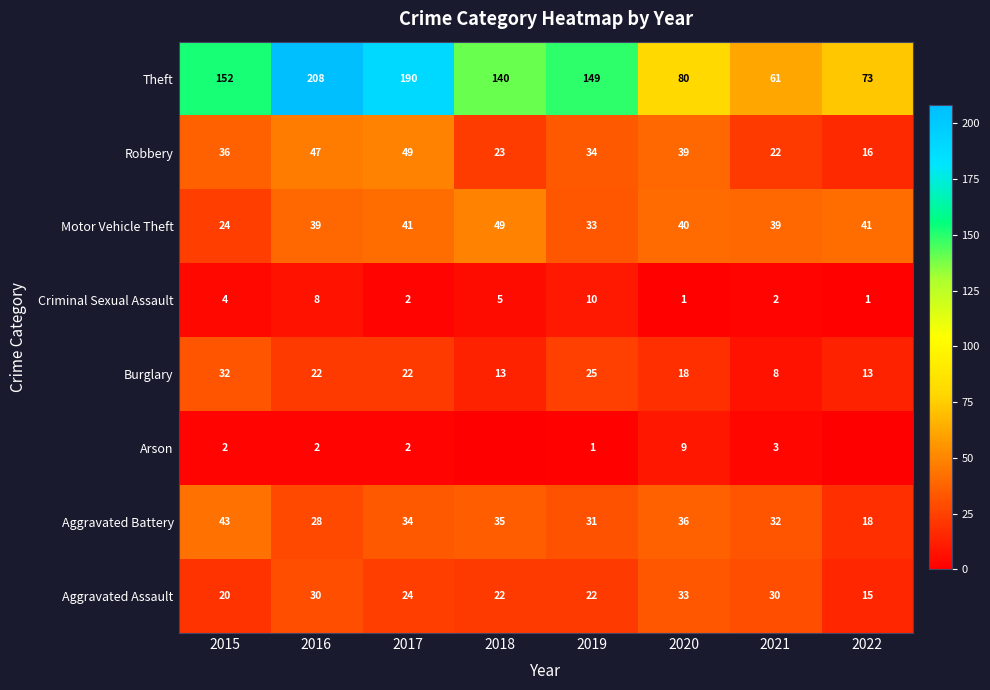

Rank the series at 2021 from highest to lowest value.

Theft, Motor Vehicle Theft, Aggravated Battery, Aggravated Assault, Robbery, Burglary, Arson, Criminal Sexual Assault